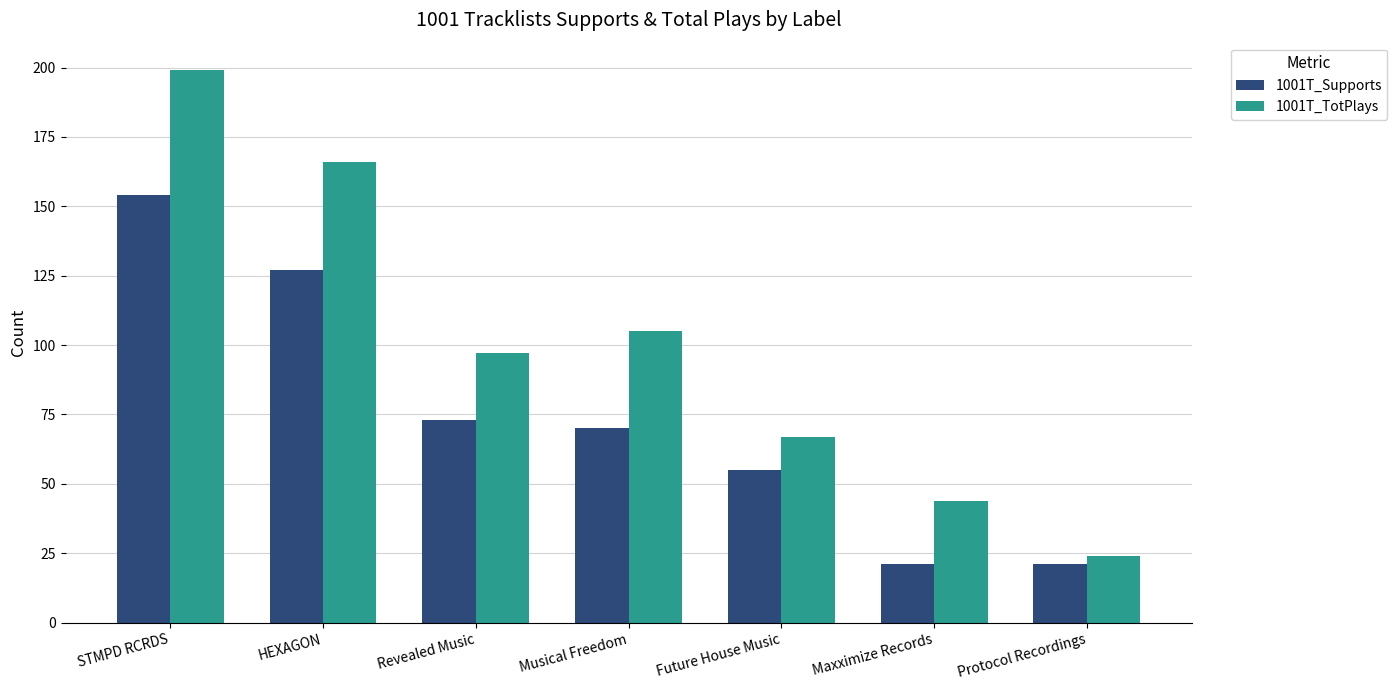

What is the approximate value of 1001T_TotPlays at Protocol Recordings?

24